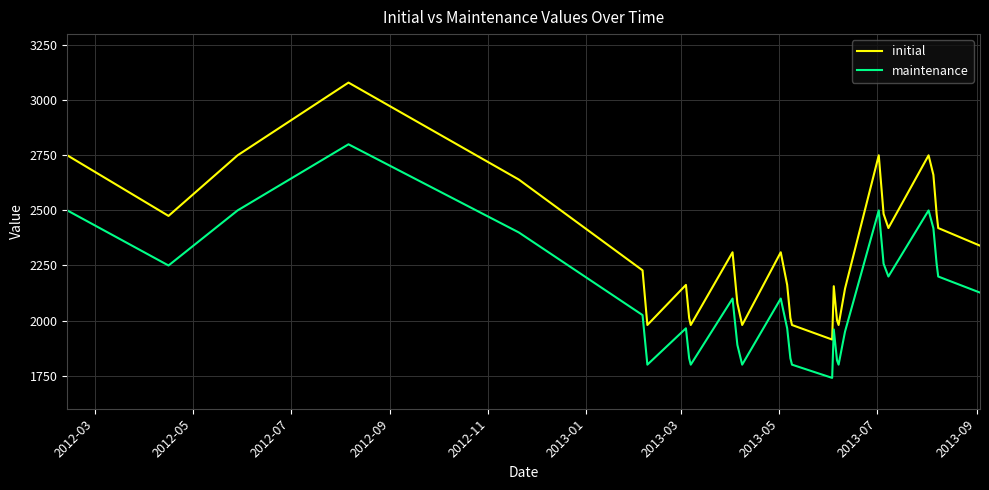

Which series has the largest total across all categories?

initial